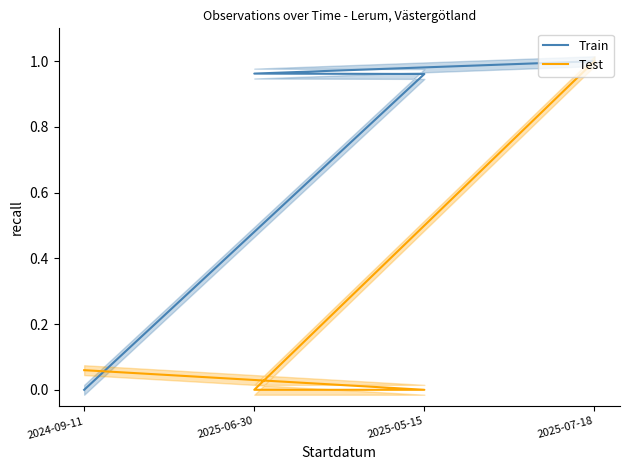

Which series has the largest range (max minus min)?

Train